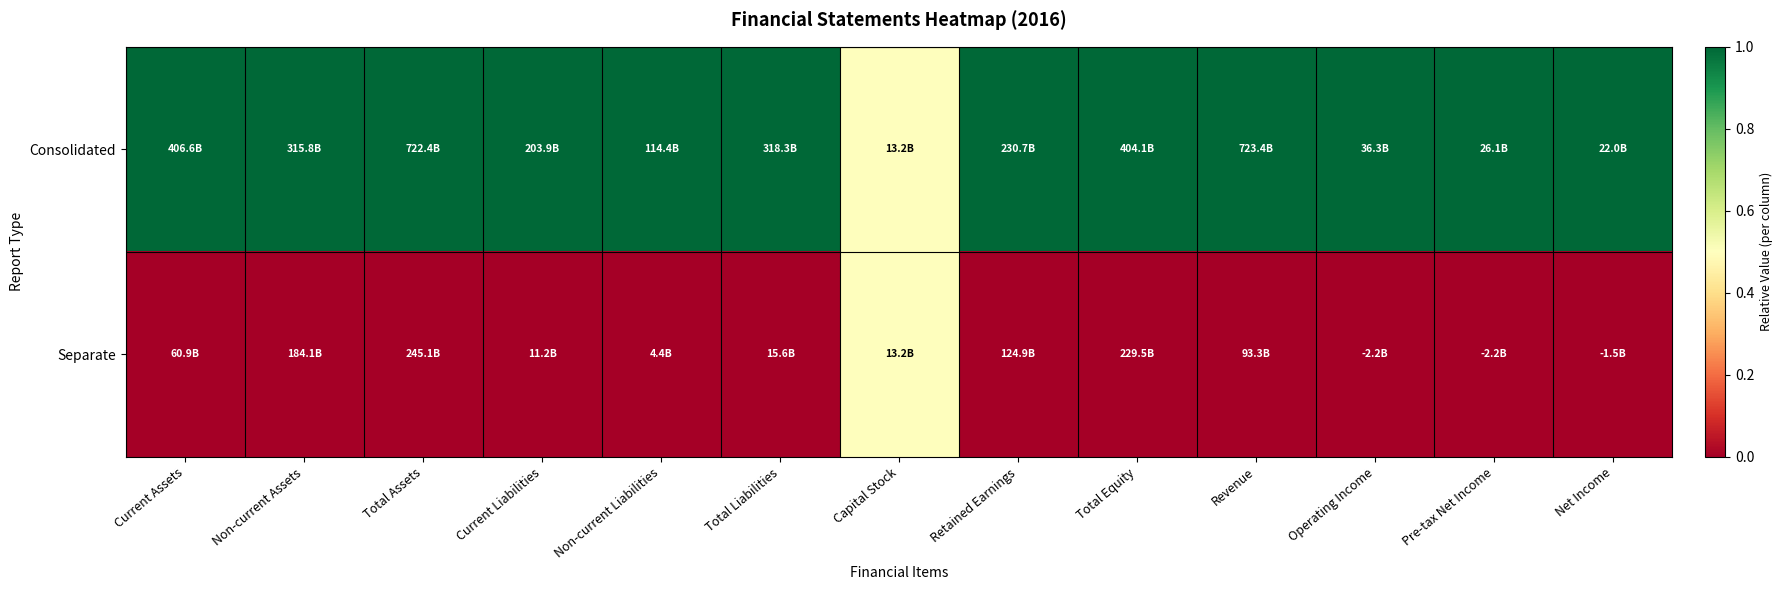

At Total Assets, list the series in order from smallest to largest.

Separate, Consolidated